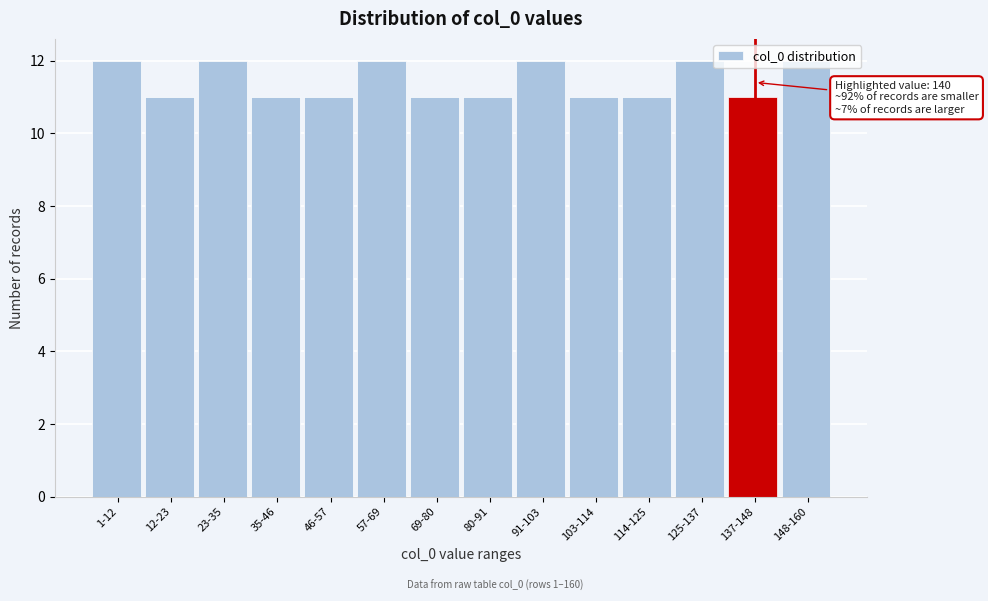

Approximately how many times larger is the value at 80-91 compared to 114-125?

1.0